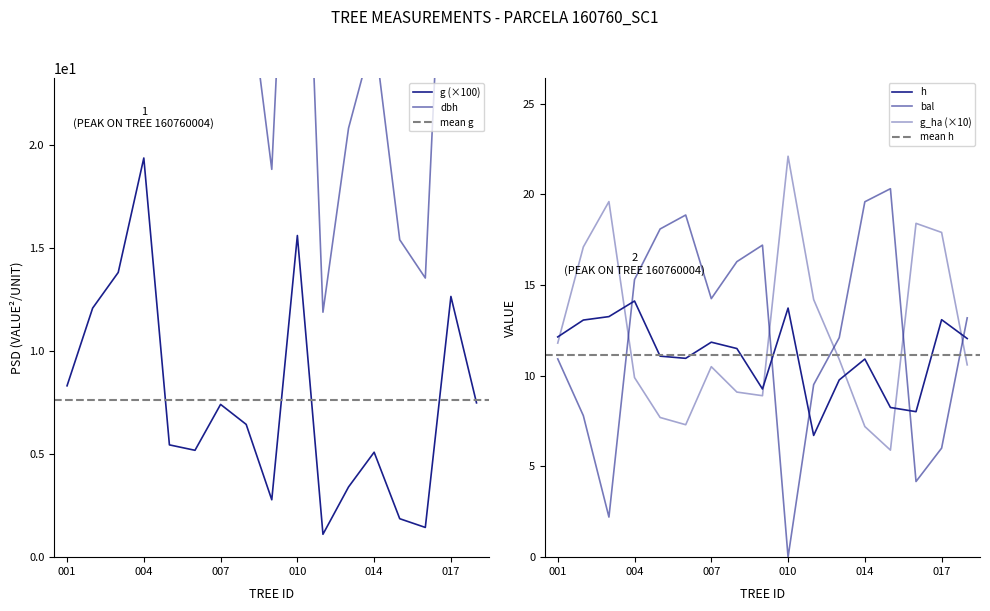

What is the sum of the g_ha values at 160760014 and 160760009?

16.1